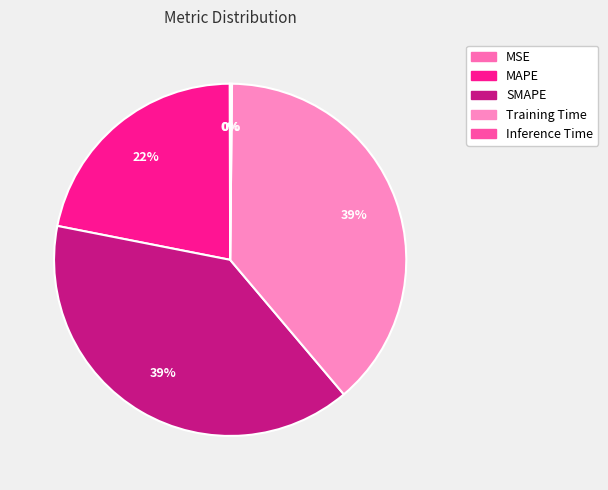

To the nearest percent, what portion does SMAPE represent?

39%